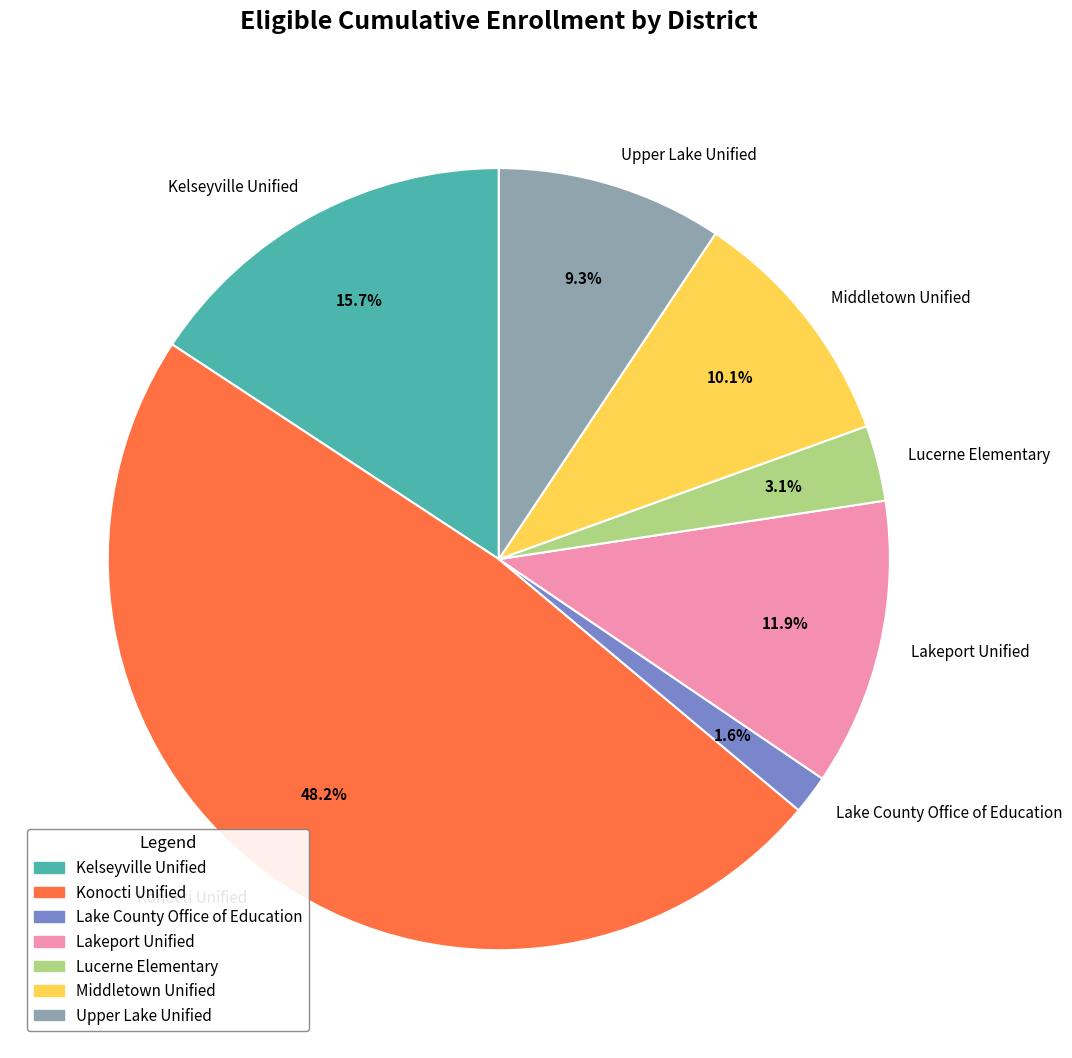

Approximately how many times larger is the value at Upper Lake Unified compared to Middletown Unified?

0.9